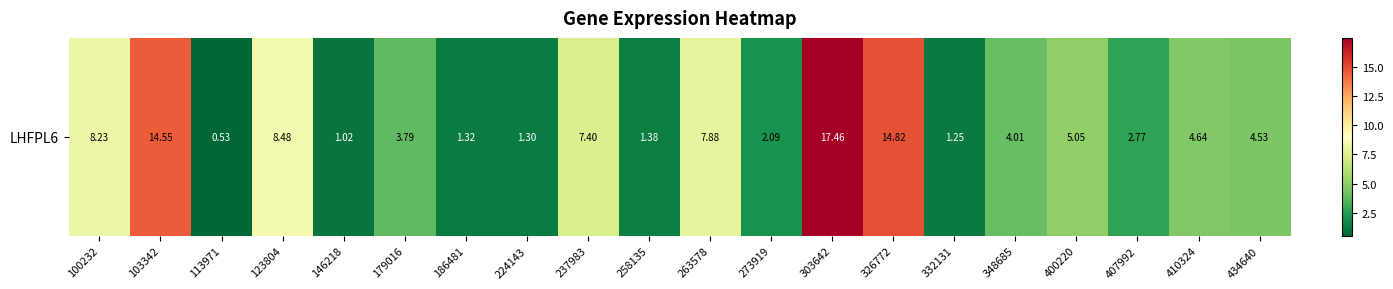

Rank the categories by value from lowest to highest.

113971, 146218, 332131, 224143, 186481, 258135, 273919, 407992, 179016, 348685, 434640, 410324, 400220, 237983, 263578, 100232, 123804, 103342, 326772, 303642